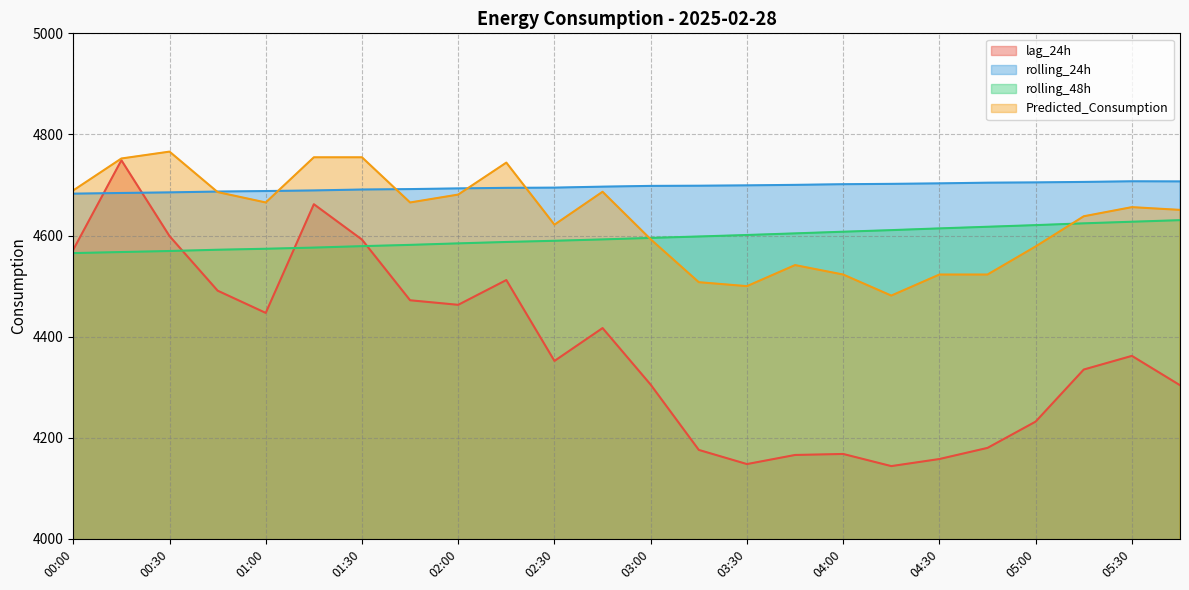

Which label corresponds to the smallest value in the chart?

04:15